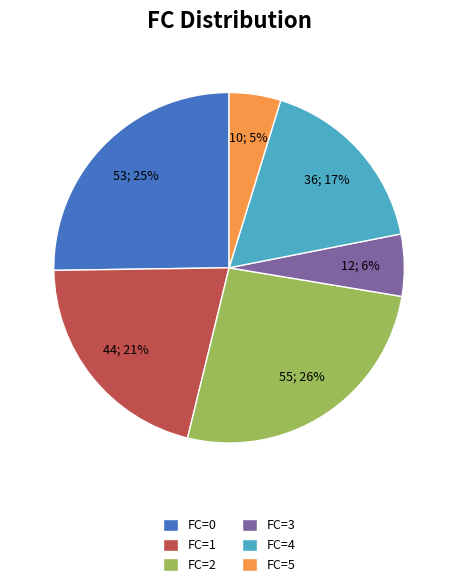

To the nearest percent, what is the average slice percentage?

17%